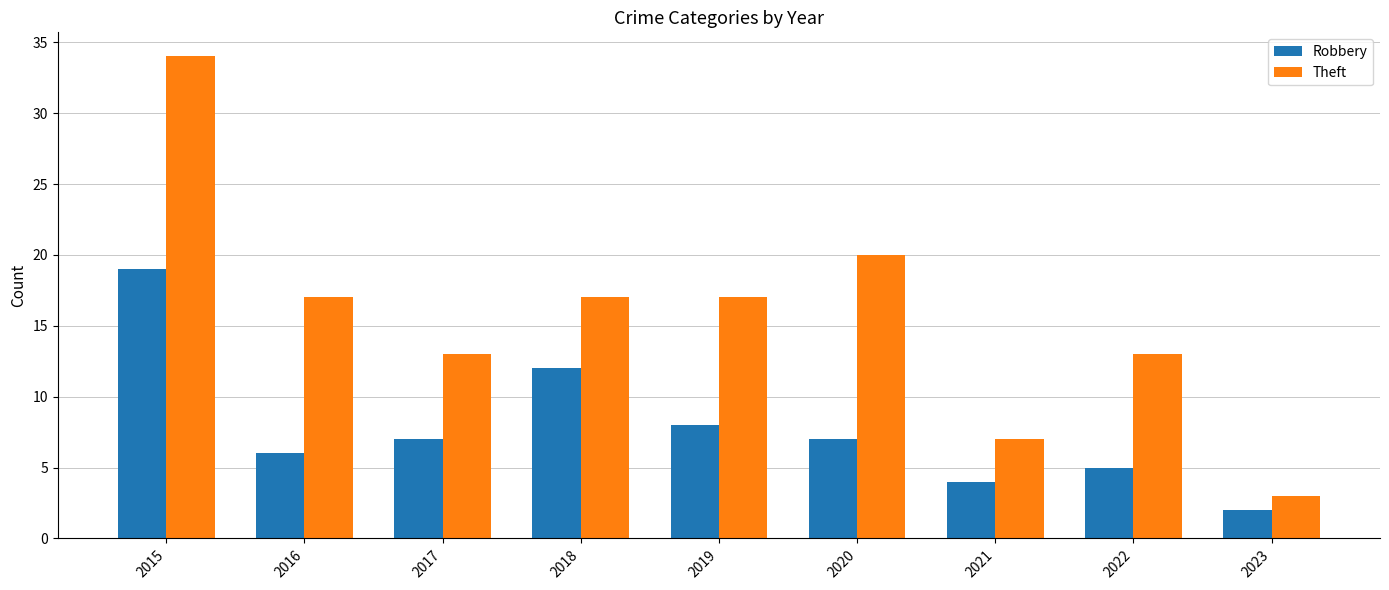

Which label corresponds to the largest value in the chart?

2015